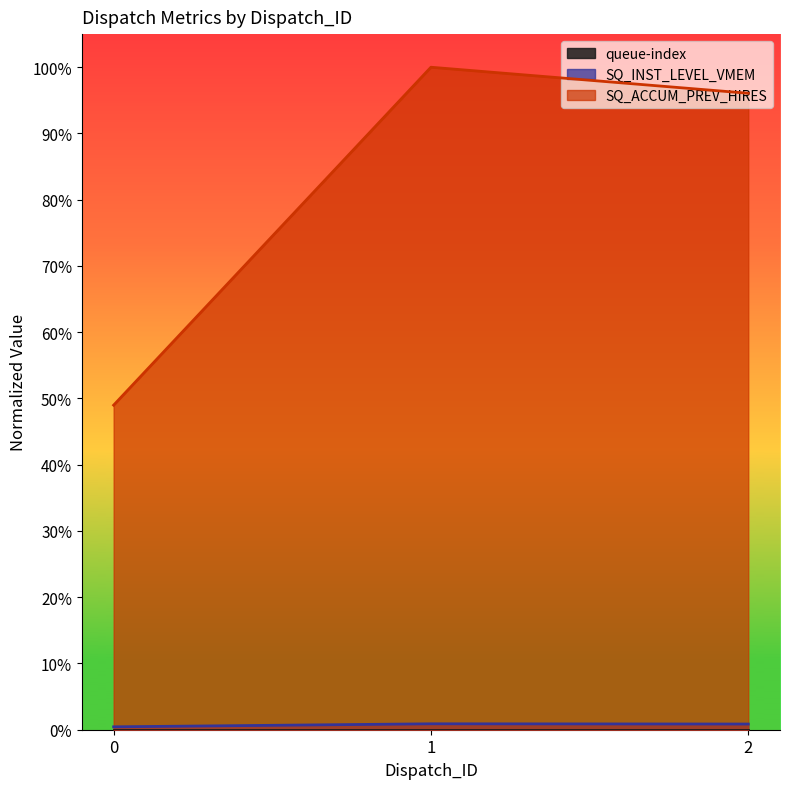

The value of SQ_ACCUM_PREV_HIRES at 2 is 1.5. True or false?

False